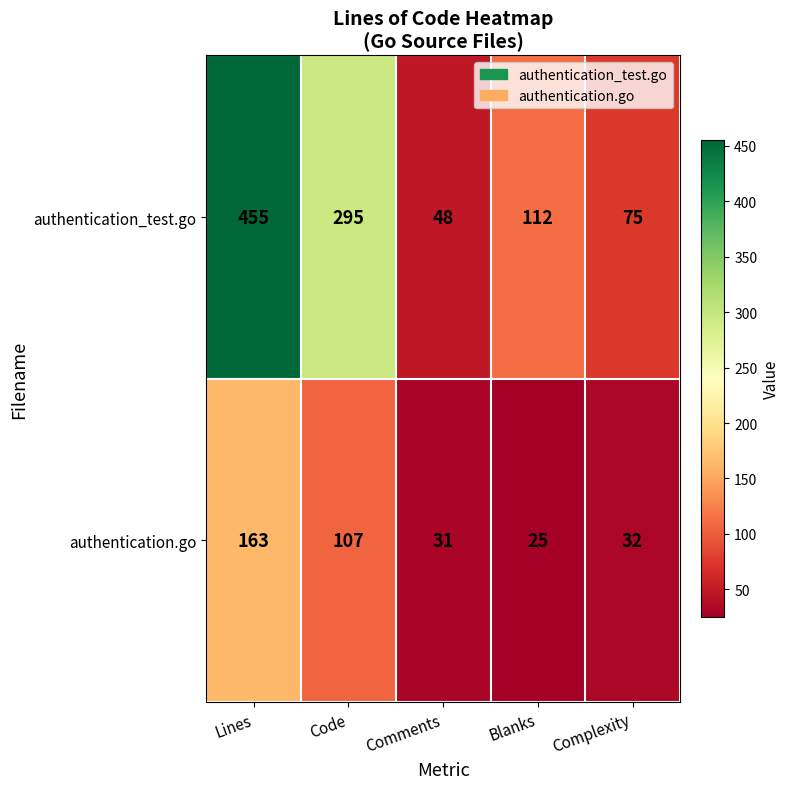

Rank the series by their average value, from lowest to highest.

authentication.go, authentication_test.go